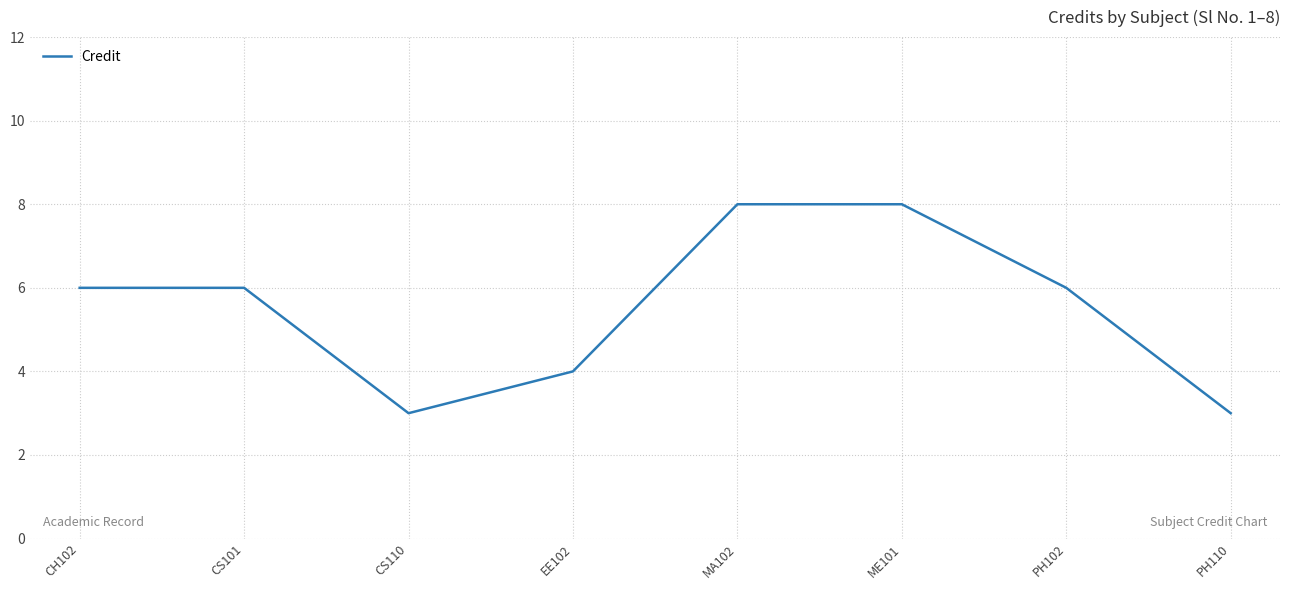

How many values are between 4 and 8?

6